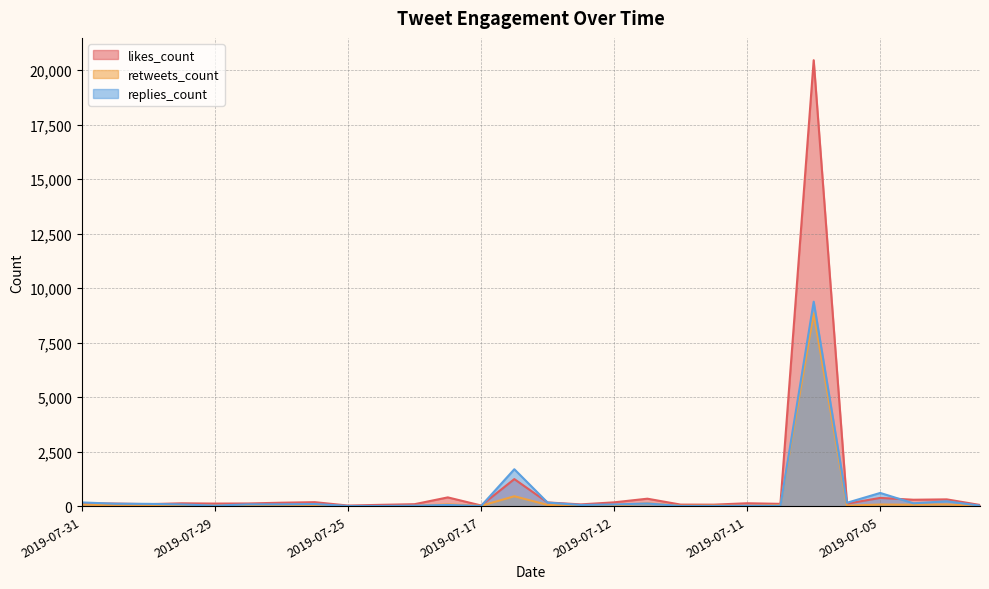

What is the difference between the replies_count values at 2019-07-10 and 2019-07-25?

7